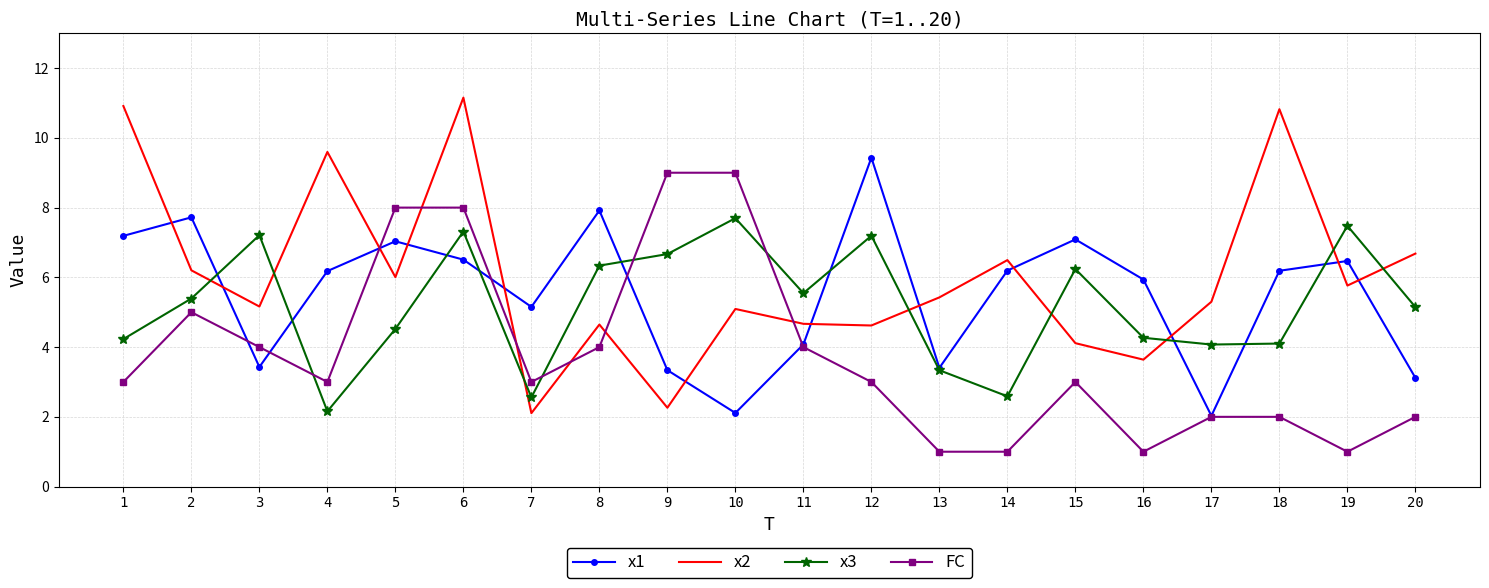

Which series ends up on top after the final intersection of FC and x3?

x3